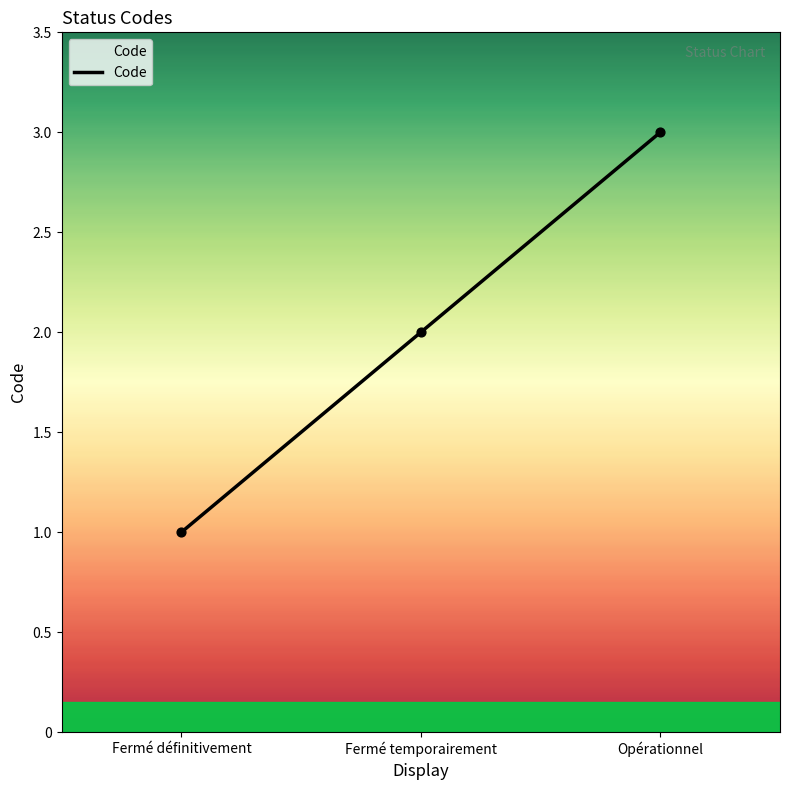

Between Fermé temporairement and Fermé définitivement, which is larger?

Fermé temporairement